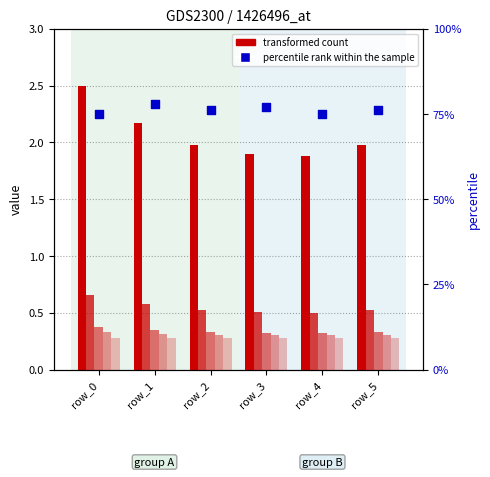

Which series contains the lowest Y value?

col_7